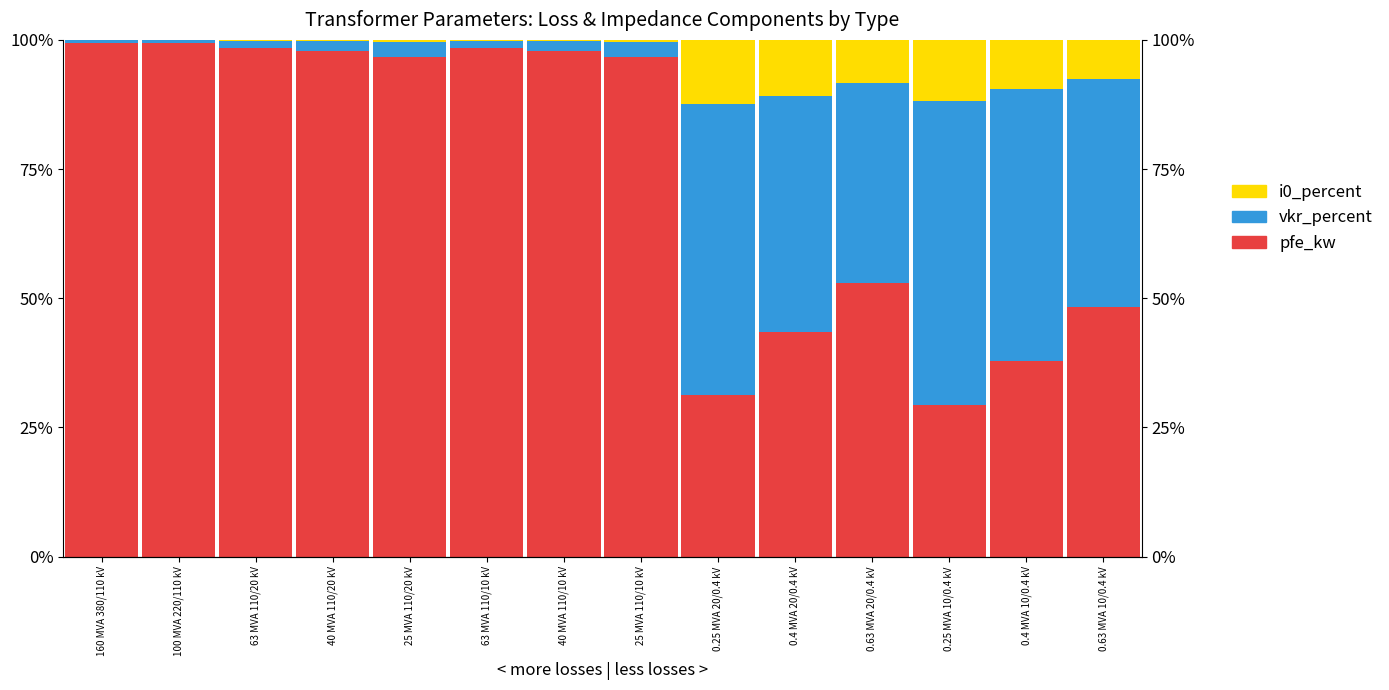

What is the approximate value of pfe_kw at 0.63 MVA 10/0.4 kV?

48.2